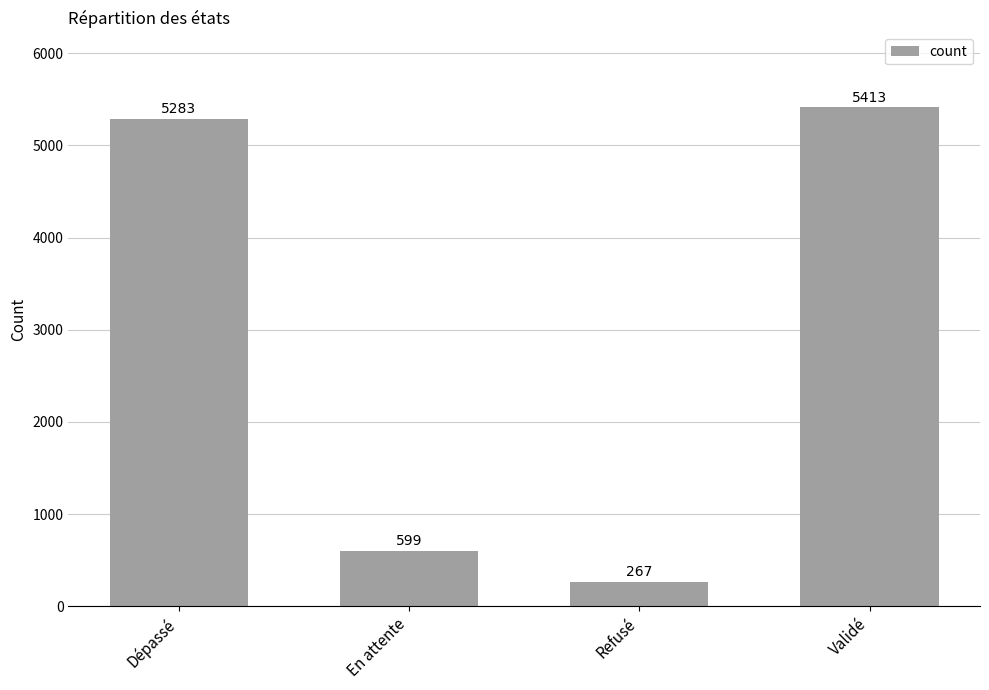

What is the value of the 3rd bar from the left?

267